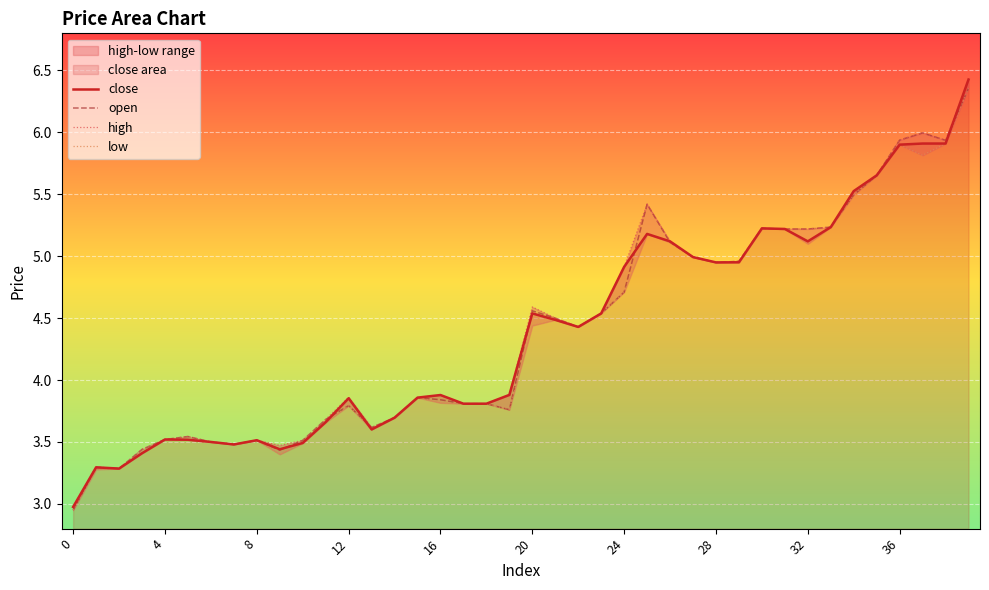

Reading right to left, extract all data points from this chart.

close: 6.4	5.9	5.9	5.9	5.7	5.5	5.2	5.1	5.2	5.2	5.0	5.0	5.0	5.1	5.2	4.9	4.5	4.4	4.5	4.5	3.9	3.8	3.8	3.9	3.9	3.7	3.6	3.9	3.7	3.5	3.4	3.5	3.5	3.5	3.5	3.5	3.4	3.3	3.3	3.0
open: 6.4	5.9	6.0	5.9	5.7	5.5	5.2	5.2	5.2	5.2	5.0	5.0	5.0	5.1	5.4	4.7	4.5	4.4	4.5	4.6	3.8	3.8	3.8	3.8	3.9	3.7	3.6	3.8	3.7	3.5	3.4	3.5	3.5	3.5	3.5	3.5	3.4	3.3	3.3	2.9
high: 6.4	5.9	6.0	5.9	5.7	5.5	5.2	5.2	5.2	5.2	5.0	5.0	5.0	5.1	5.4	4.9	4.5	4.4	4.5	4.6	3.9	3.8	3.8	3.9	3.9	3.7	3.6	3.9	3.7	3.5	3.5	3.5	3.5	3.5	3.5	3.5	3.4	3.3	3.3	3.0
low: 6.4	5.9	5.8	5.9	5.7	5.5	5.2	5.1	5.2	5.2	5.0	5.0	5.0	5.1	5.2	4.7	4.5	4.4	4.5	4.4	3.8	3.8	3.8	3.8	3.9	3.7	3.6	3.8	3.7	3.5	3.4	3.5	3.5	3.5	3.5	3.5	3.4	3.3	3.3	2.9